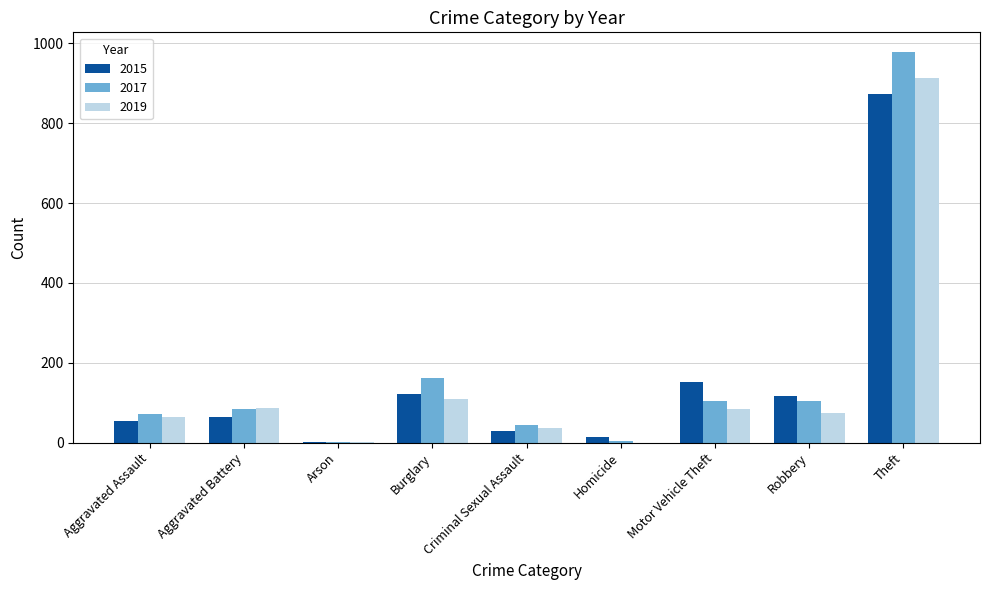

What is the sum of all 2015 values?

1425